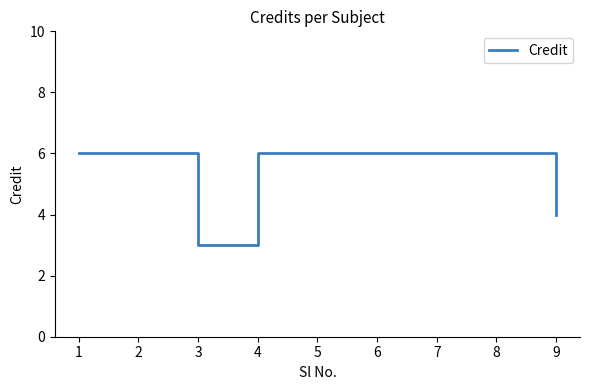

What is the approximate value at 9?

4